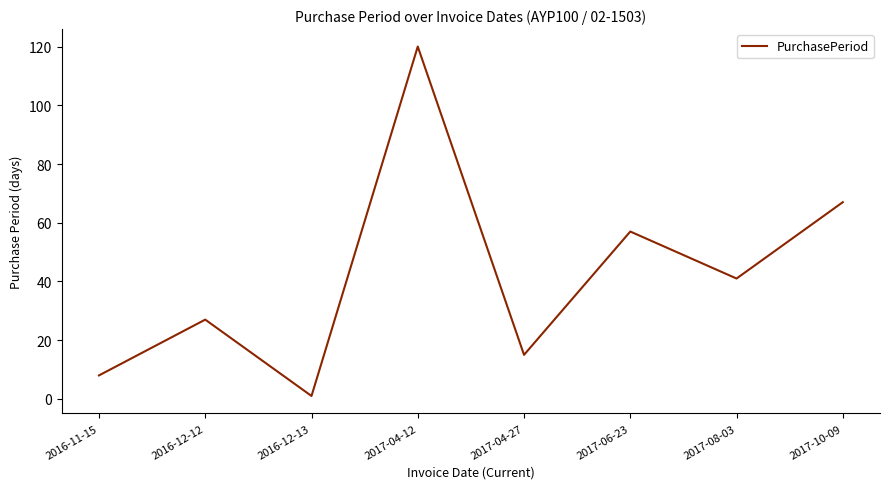

Is it true that the value at 2017-04-12 is 120?

True